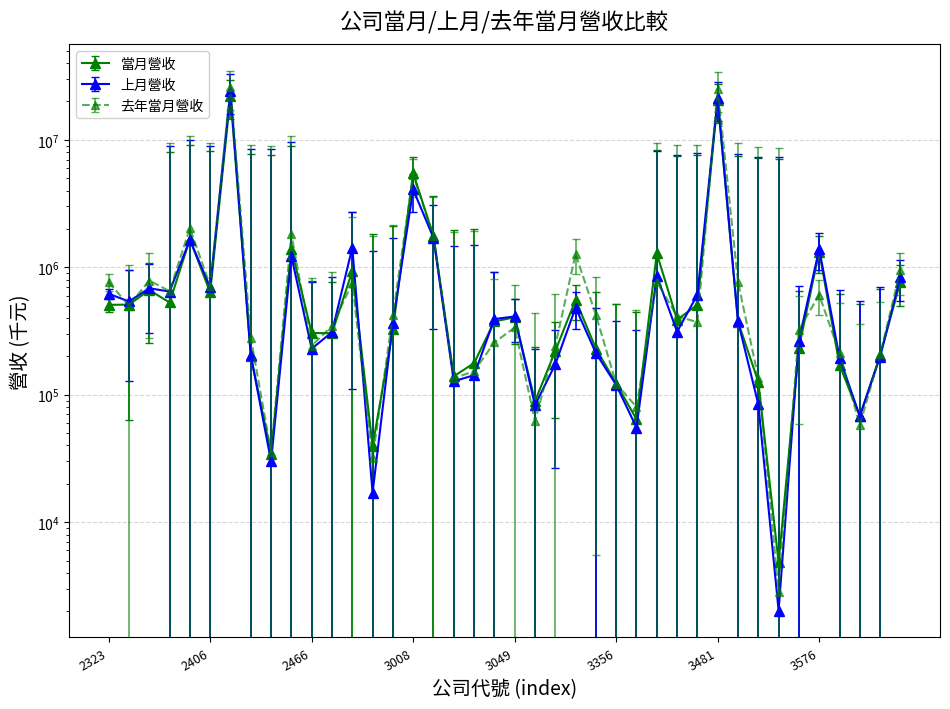

In 當月營收, how many points are higher than both neighbors (excluding endpoints)?

11